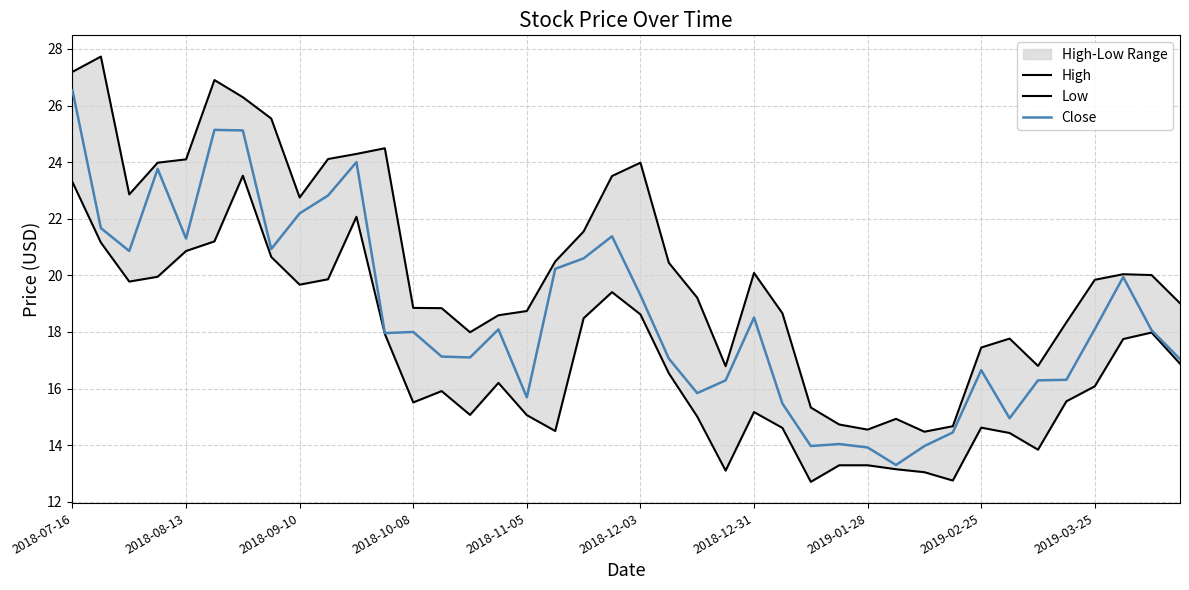

Which category has the highest value in the Close series?

2018-07-16